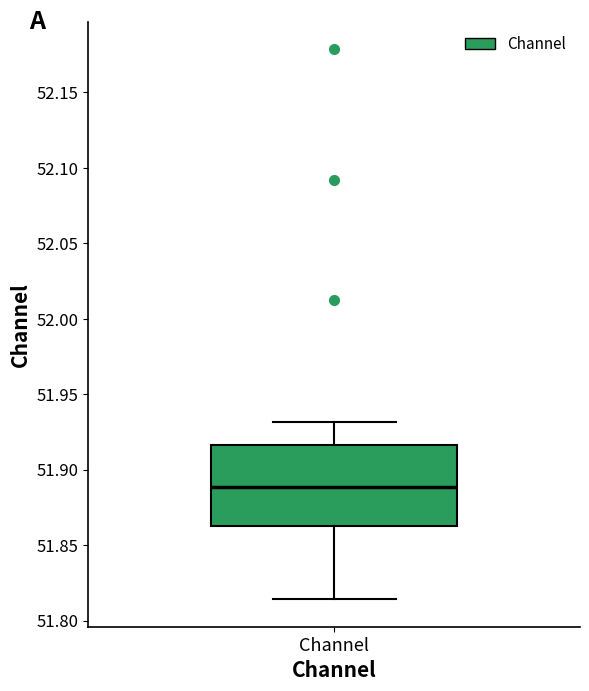

Transcribe this box plot: give where the median line is, the range the box spans, and where the two whiskers end, as read against the y-axis. The values are not printed on the chart, so give them approximately, as read against the axis.

median 51.890, box 51.865 to 51.915, whiskers 51.815 to 51.930